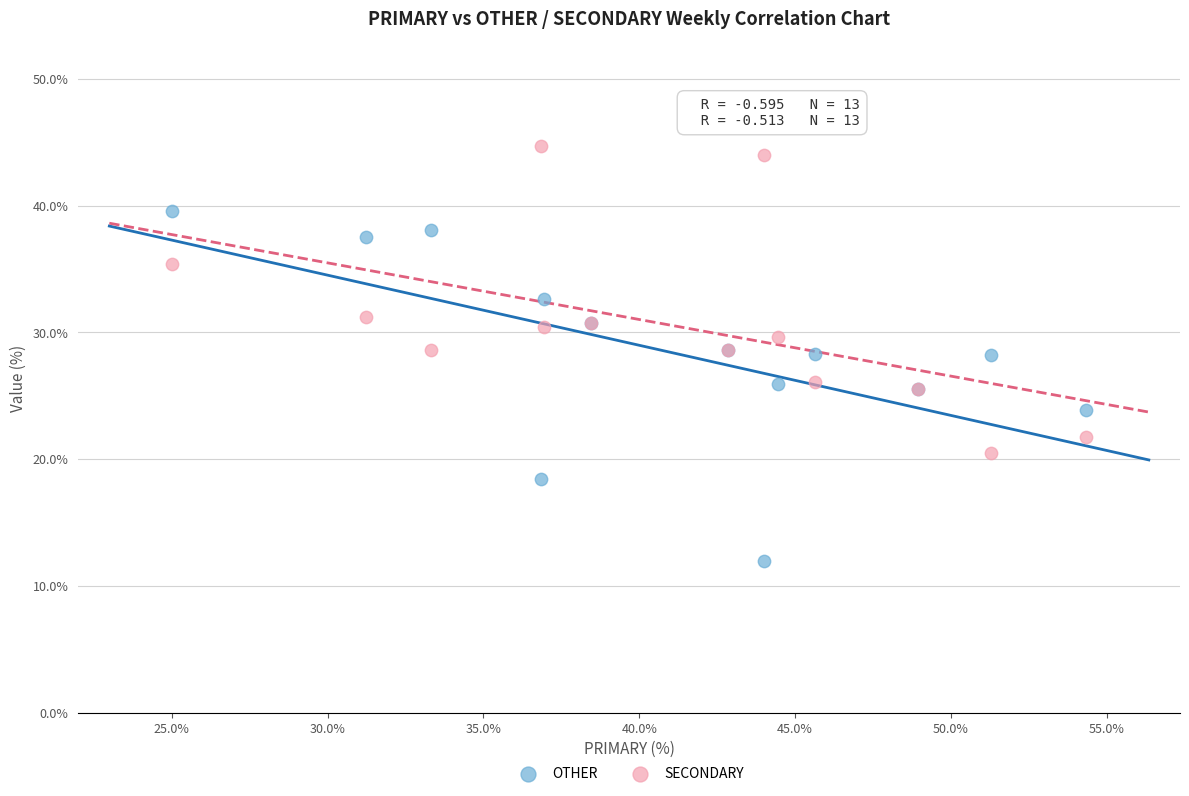

Which series contains the highest Y value?

SECONDARY